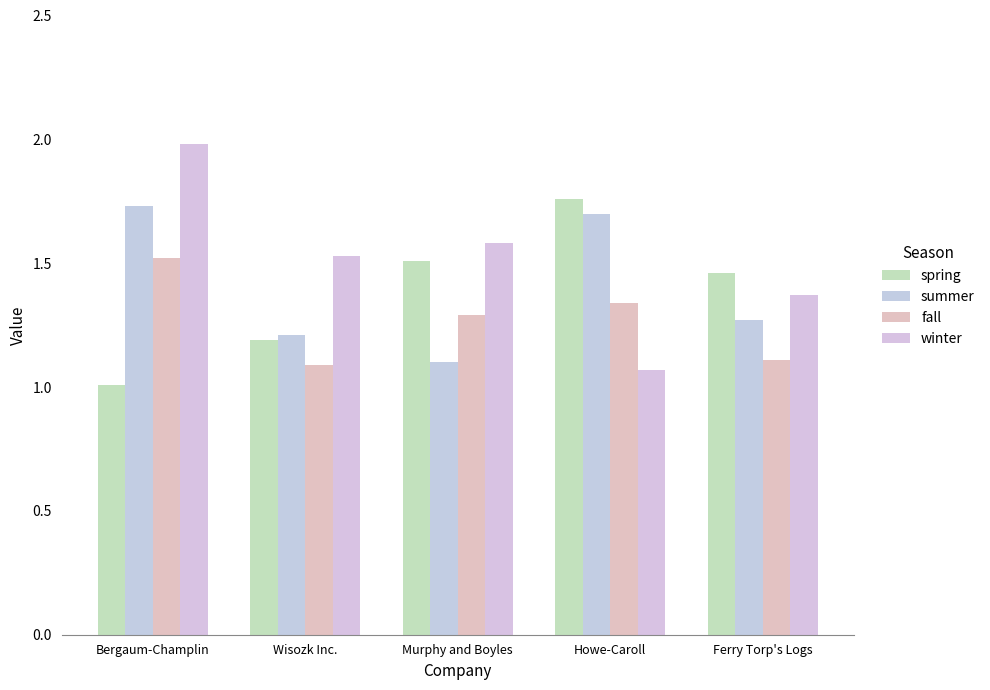

What is the label of the 1st bar from the right?

Ferry Torp's Logs